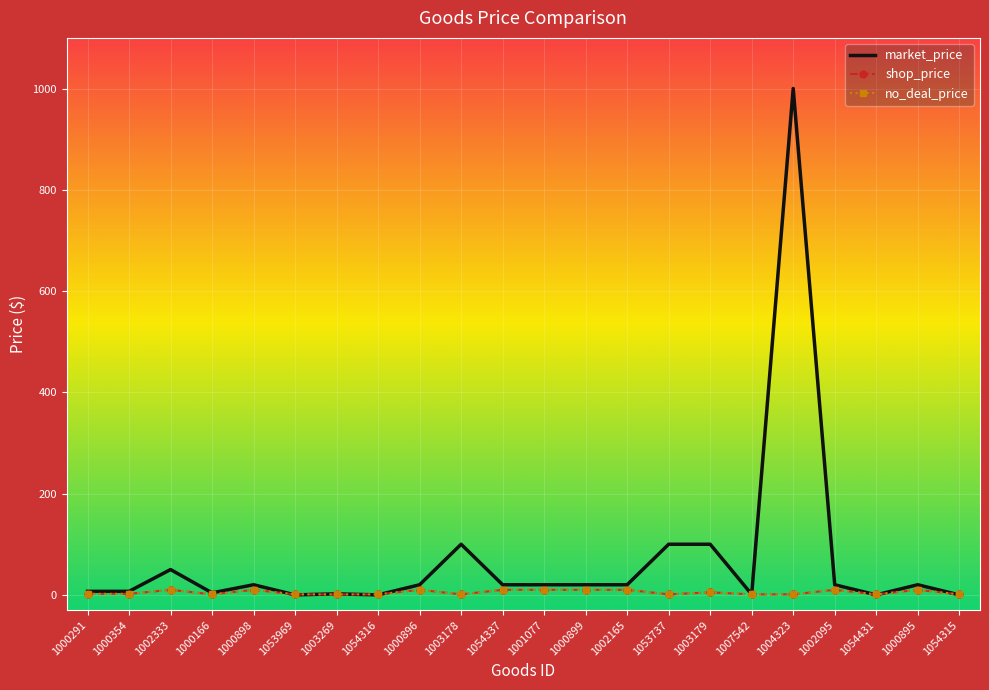

True or false: shop_price and market_price cross at least once.

True